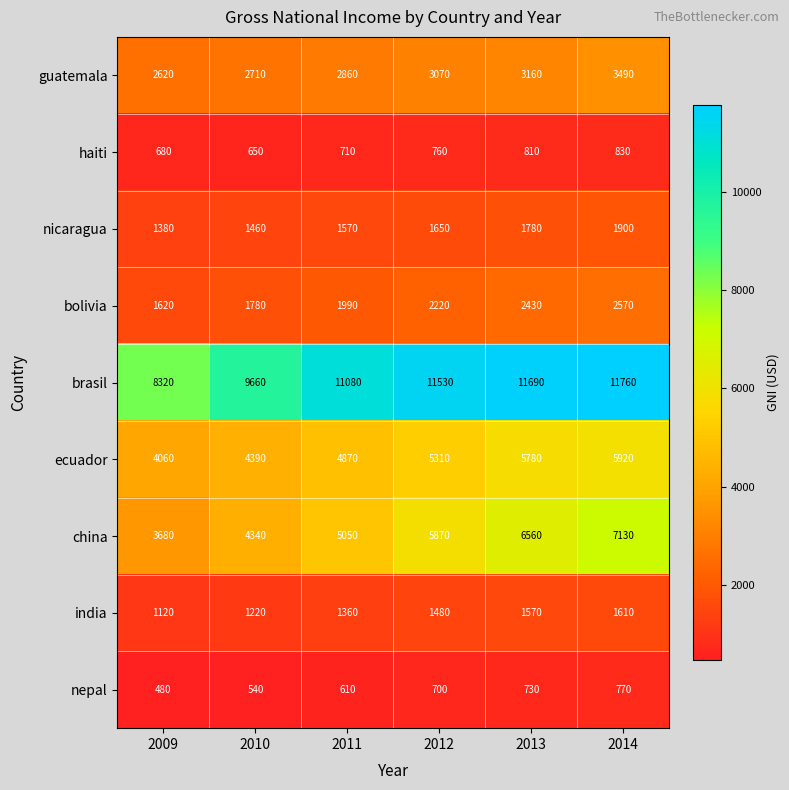

At 2013, list the series in order from smallest to largest.

nepal, haiti, india, nicaragua, bolivia, guatemala, ecuador, china, brasil